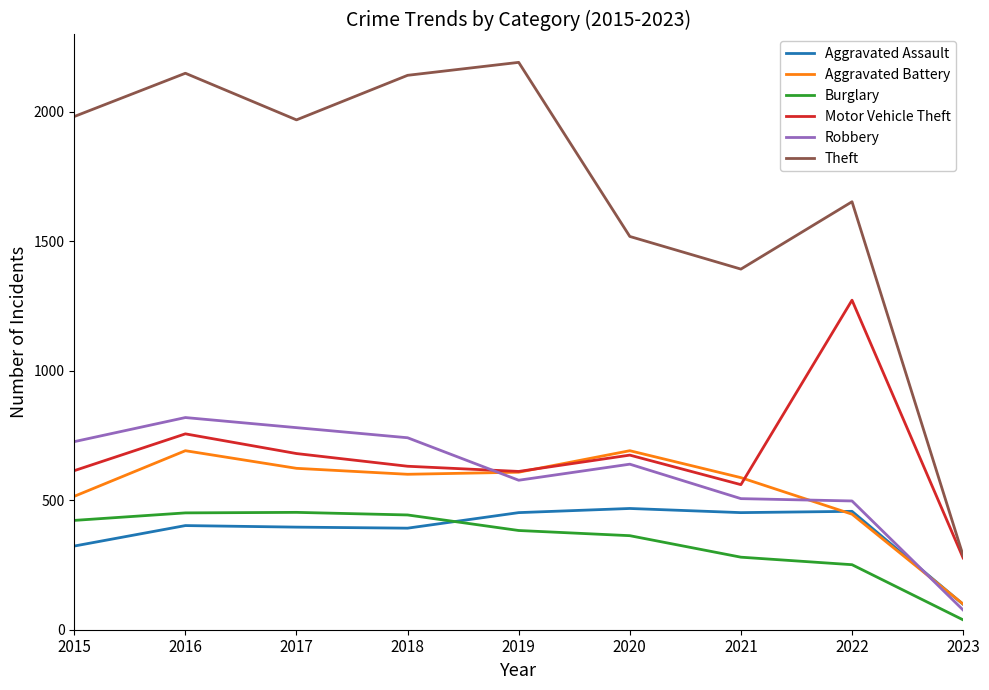

True or false: Aggravated Assault and Motor Vehicle Theft cross at least once.

False